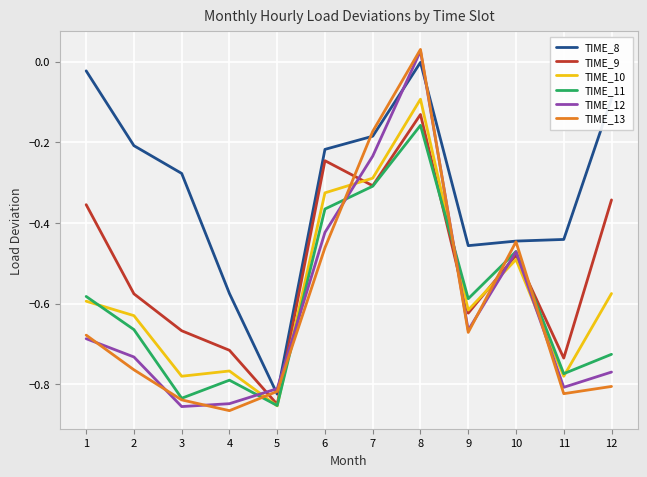

What is the total value across all series at 6?

-2.0